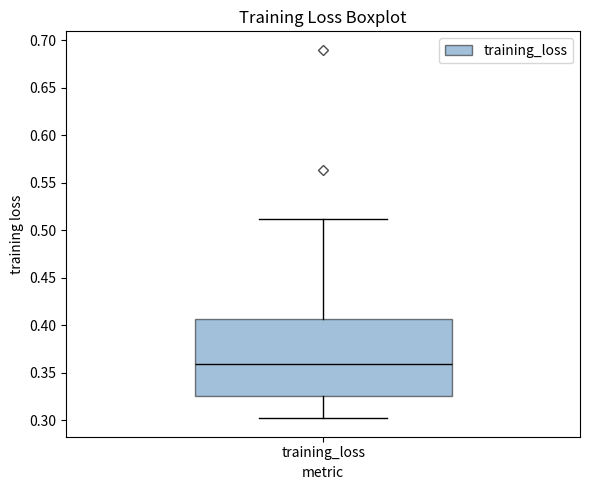

Read this box plot against the y-axis: the position of the median line, the range covered by the box, and the ends of both whiskers. The values are not printed on the chart, so give them approximately, as read against the axis.

median 0.360, box 0.325 to 0.405, whiskers 0.300 to 0.510